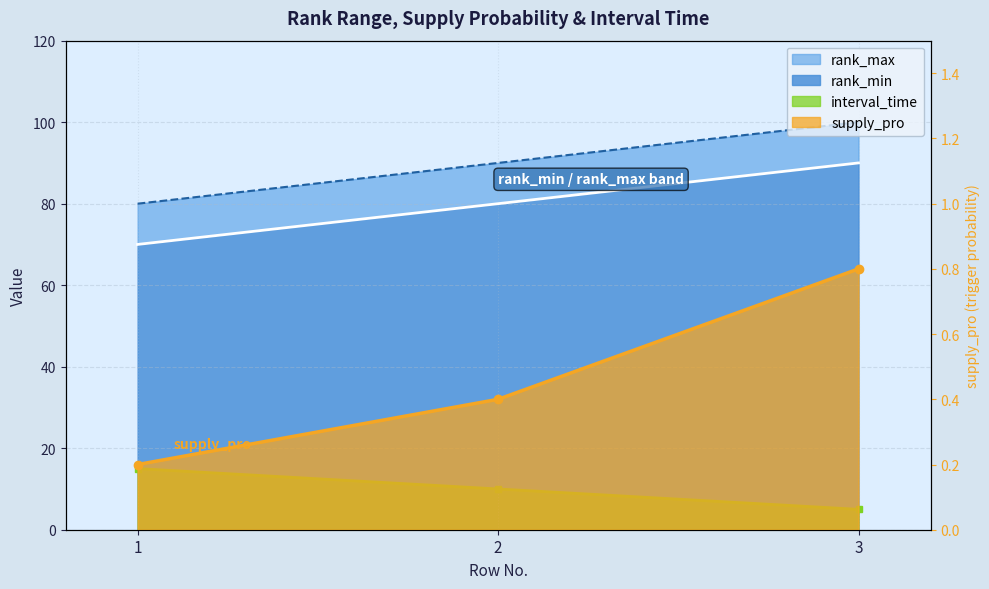

How many data points in rank_max are less than 90?

1